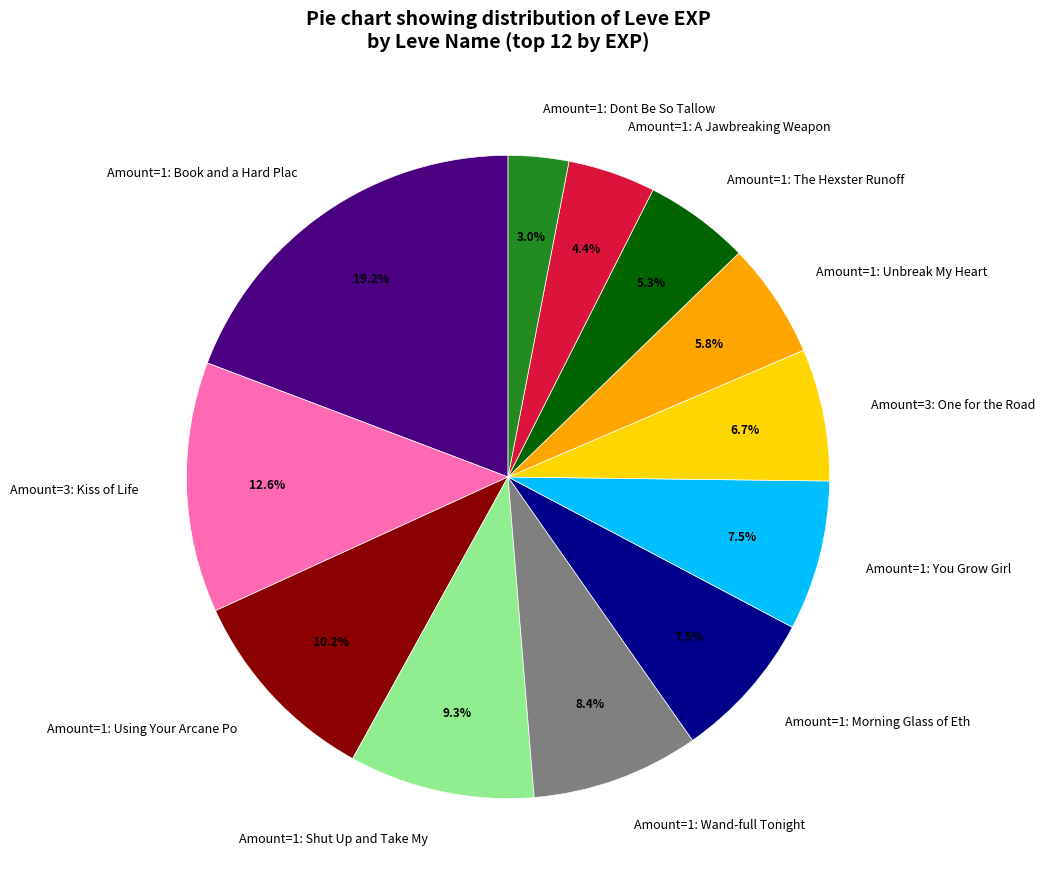

To the nearest percent, what is the difference between the largest and smallest slice percentages?

16%